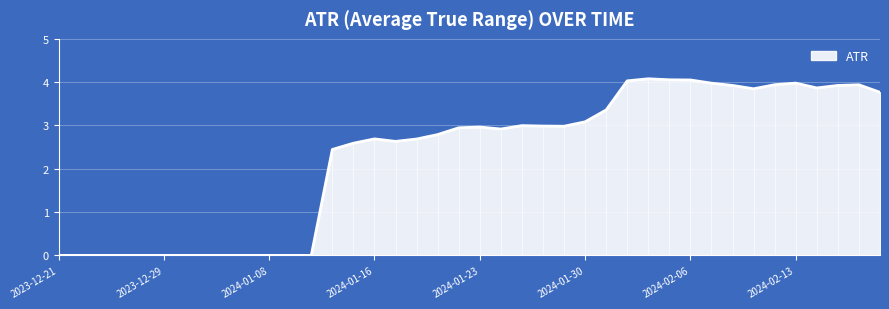

True or false: the data has more than 1 interior local peaks.

True